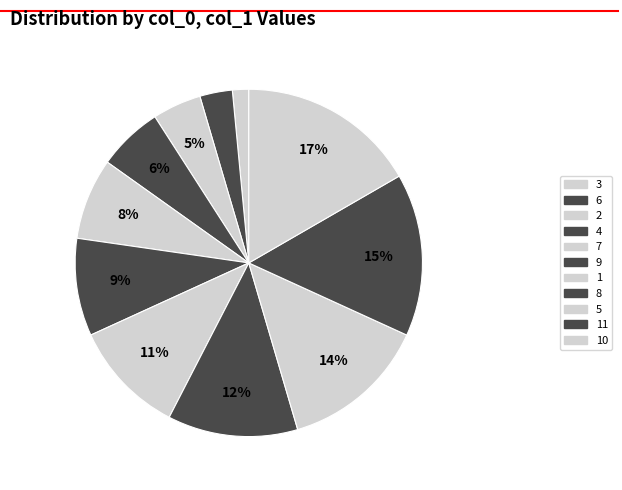

Approximately how many times larger is the value at 4 compared to 9?

0.7